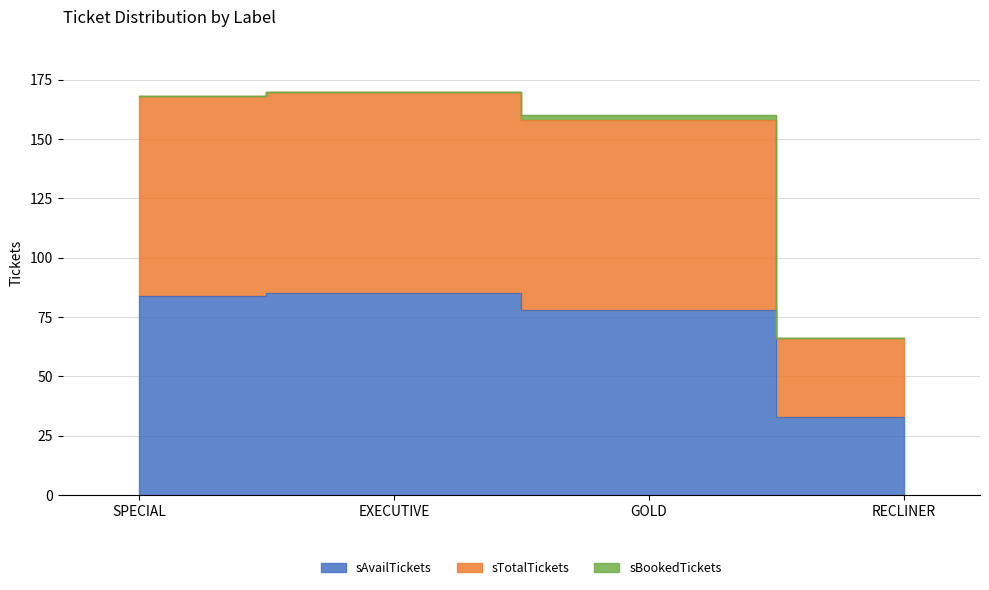

What is the value of the Price point at the 4th from the left?

66